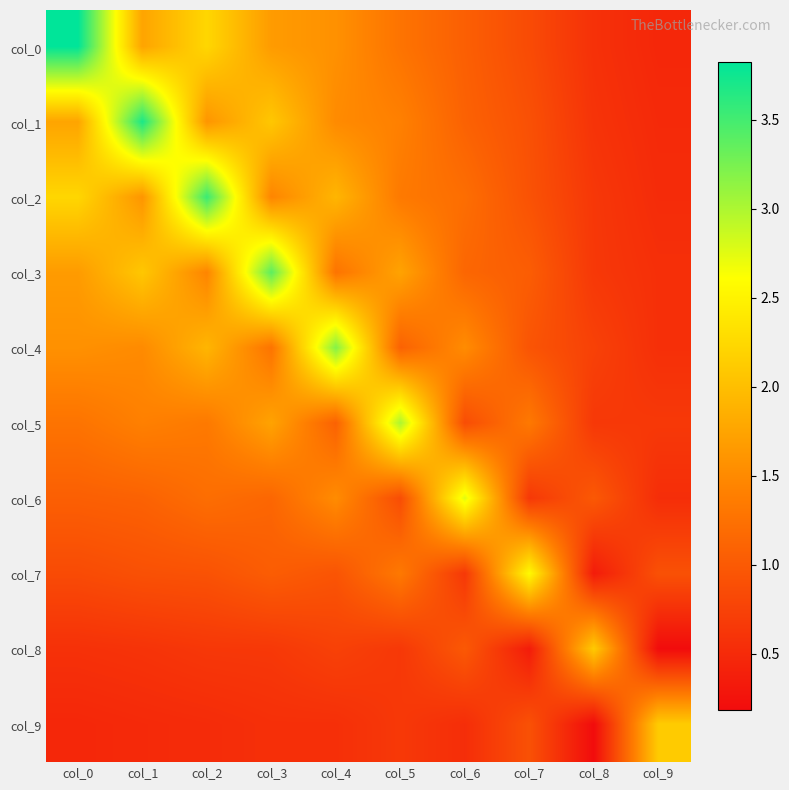

Reading right to left, extract all data points from this chart.

col_0: col_9=0.5	col_8=0.6	col_7=0.8	col_6=1.1	col_5=1.3	col_4=1.6	col_3=1.7	col_2=2.2	col_1=1.8	col_0=3.8
col_1: col_9=0.5	col_8=0.6	col_7=0.9	col_6=1.1	col_5=1.4	col_4=1.5	col_3=2.1	col_2=1.6	col_1=3.7	col_0=1.8
col_2: col_9=0.5	col_8=0.6	col_7=0.9	col_6=1.2	col_5=1.3	col_4=1.9	col_3=1.5	col_2=3.5	col_1=1.6	col_0=2.2
col_3: col_9=0.6	col_8=0.6	col_7=1.0	col_6=1.1	col_5=1.7	col_4=1.3	col_3=3.4	col_2=1.5	col_1=2.1	col_0=1.7
col_4: col_9=0.6	col_8=0.7	col_7=0.9	col_6=1.5	col_5=1.1	col_4=3.2	col_3=1.3	col_2=1.9	col_1=1.5	col_0=1.6
col_5: col_9=0.7	col_8=0.6	col_7=1.3	col_6=0.9	col_5=3.0	col_4=1.1	col_3=1.7	col_2=1.3	col_1=1.4	col_0=1.3
col_6: col_9=0.5	col_8=1.0	col_7=0.7	col_6=2.7	col_5=0.9	col_4=1.5	col_3=1.1	col_2=1.2	col_1=1.1	col_0=1.1
col_7: col_9=0.9	col_8=0.4	col_7=2.6	col_6=0.7	col_5=1.3	col_4=0.9	col_3=1.0	col_2=0.9	col_1=0.9	col_0=0.8
col_8: col_9=0.2	col_8=2.1	col_7=0.4	col_6=1.0	col_5=0.6	col_4=0.7	col_3=0.6	col_2=0.6	col_1=0.6	col_0=0.6
col_9: col_9=2.1	col_8=0.2	col_7=0.9	col_6=0.5	col_5=0.7	col_4=0.6	col_3=0.6	col_2=0.5	col_1=0.5	col_0=0.5